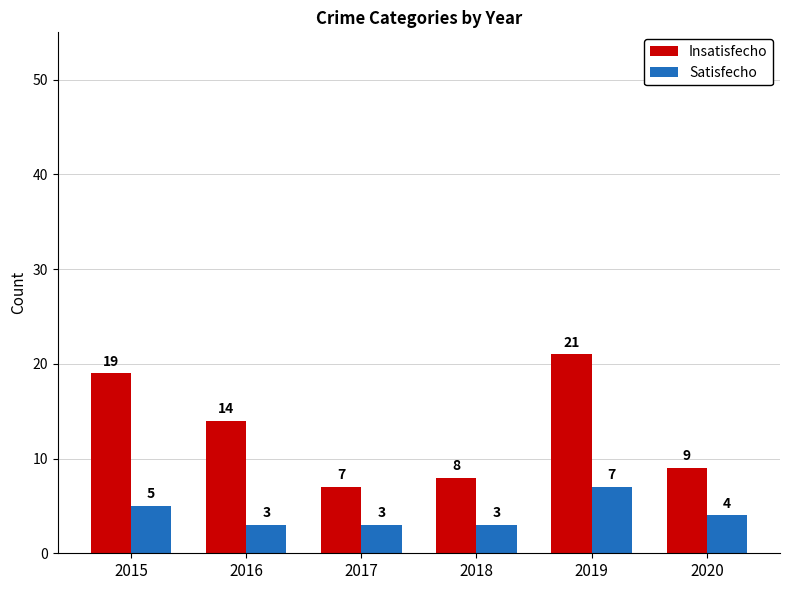

Is the value of Satisfecho at 2019 greater than the value of Insatisfecho at 2018?

No